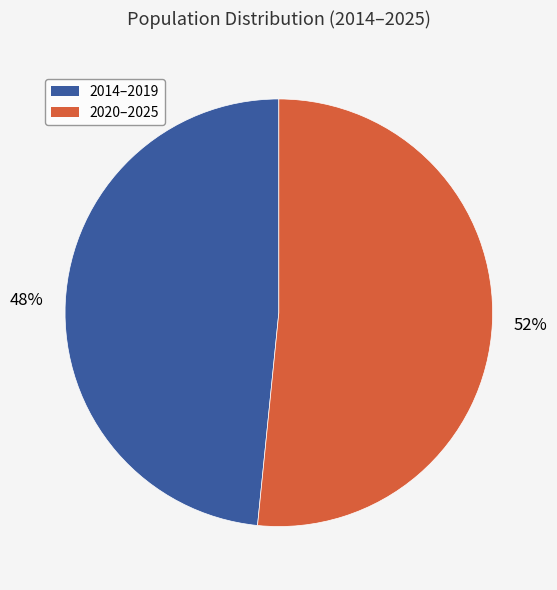

To the nearest percent, what portion does 2020–2025 represent?

52%